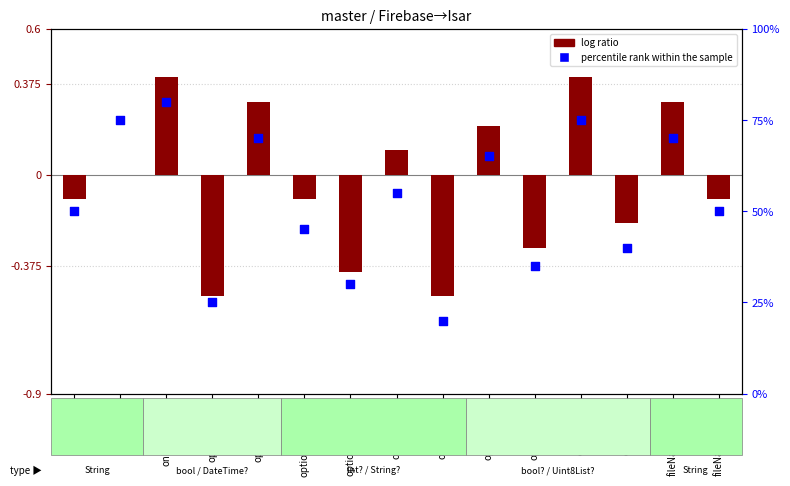

What are all the series names shown in the legend?

log ratio, percentile rank within the sample